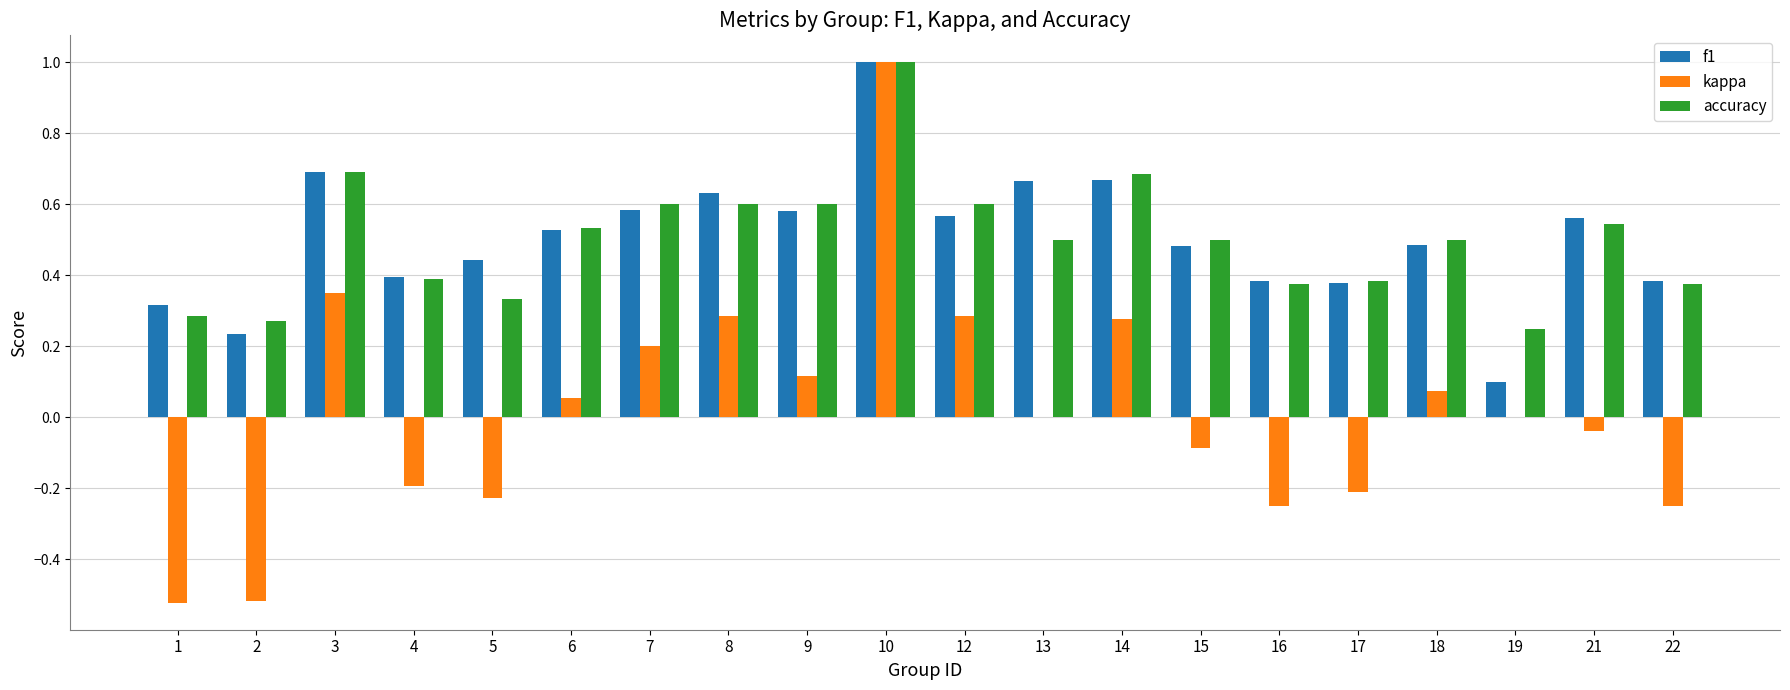

The f1 series shows 0.4 at 12. True or false?

False